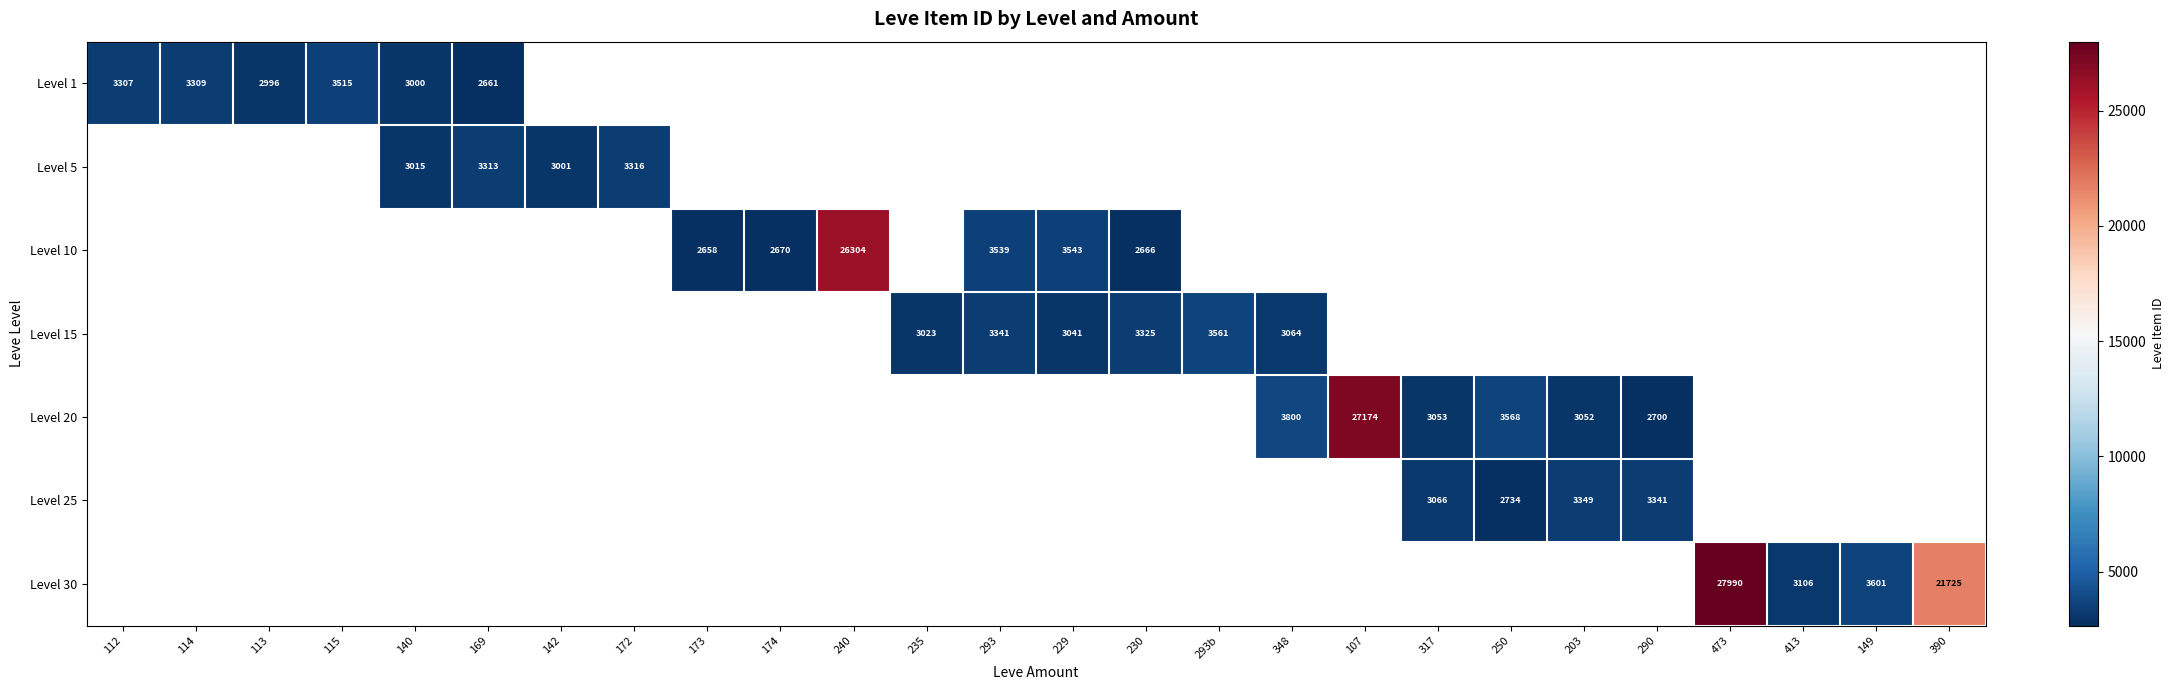

Is it true that Level 5 equals 3313 at 169?

True